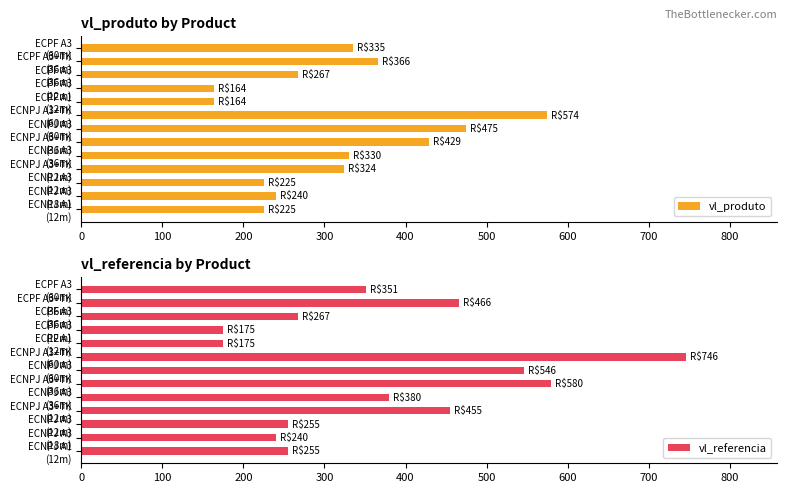

Rank the series by their average value, from lowest to highest.

vl_produto, vl_referencia